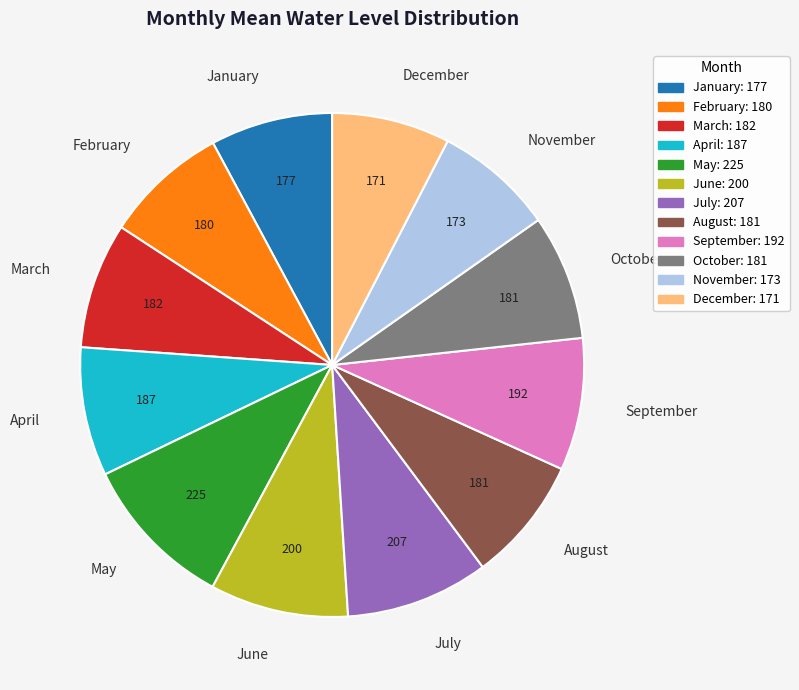

Is the sum of December and July greater than half?

No